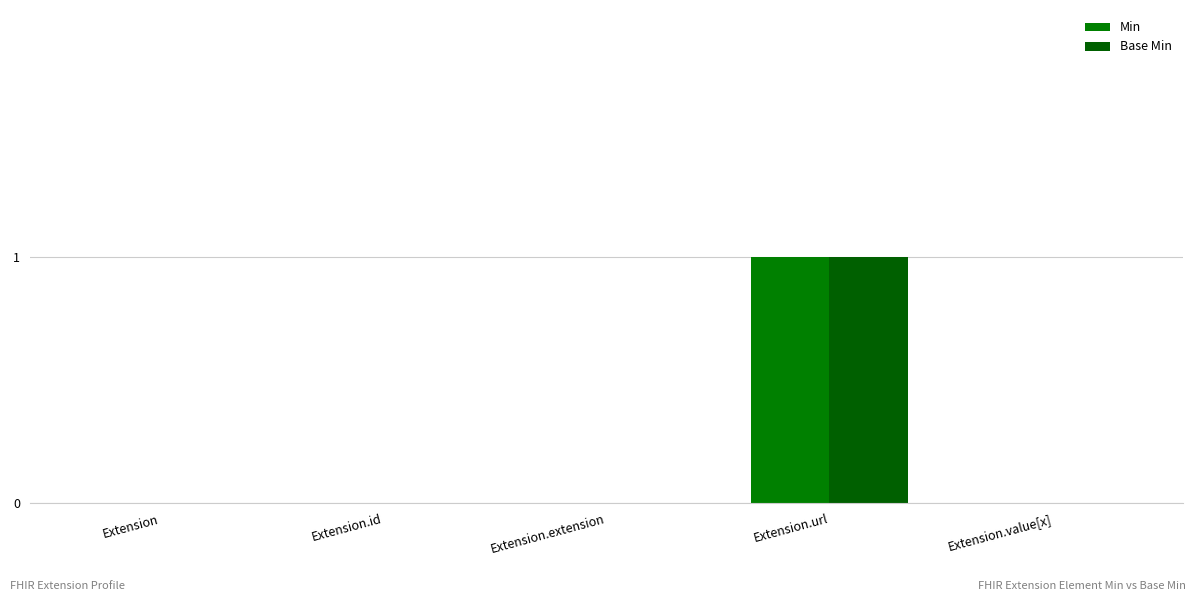

Reading left to right, list all the values displayed in this chart.

Min: 0	0	0	1	0
Base Min: 0	0	0	1	0